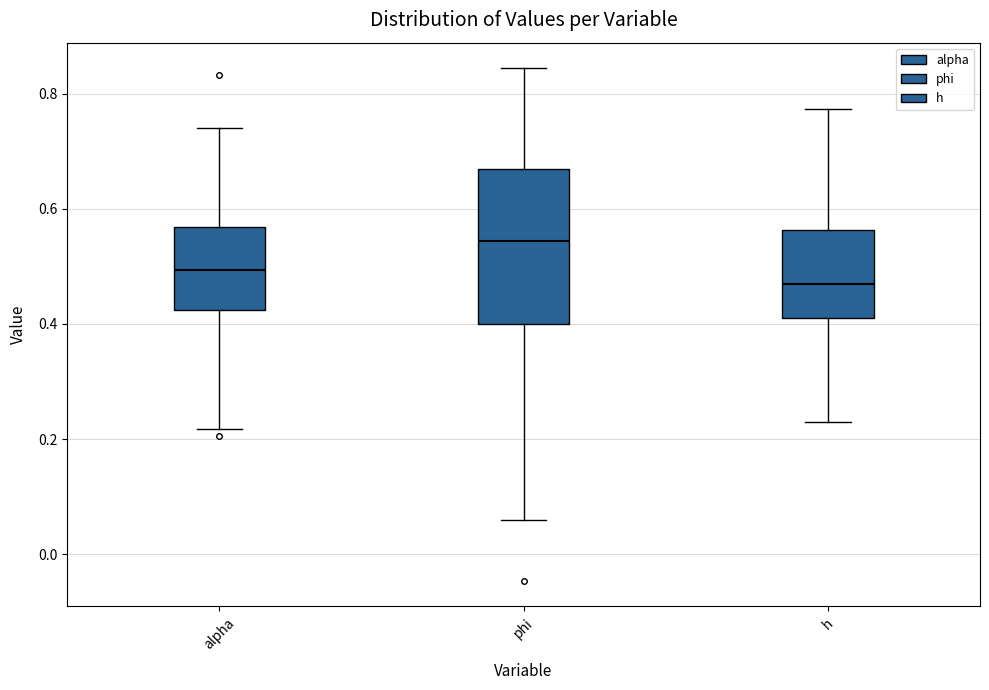

Reading left to right, transcribe this box plot: for each box, give where its median line is, the range the box spans, and where its two whiskers end, as read against the y-axis. The values are not printed on the chart, so give them approximately, as read against the axis.

alpha: median 0.50, box 0.42 to 0.56, whiskers 0.22 to 0.74
phi: median 0.54, box 0.40 to 0.68, whiskers 0.06 to 0.84
h: median 0.46, box 0.40 to 0.56, whiskers 0.22 to 0.78